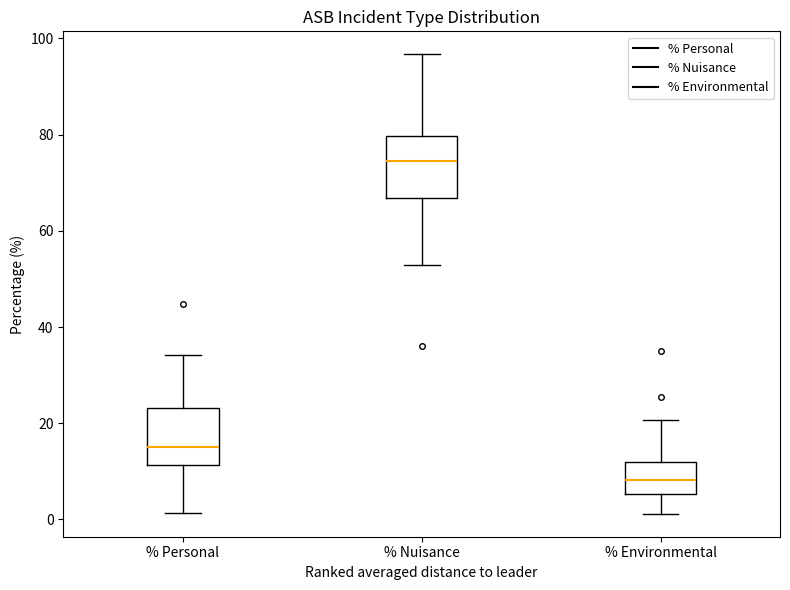

Reading left to right, read every box against the y-axis: the position of its median line, the range the box covers, and the ends of its whiskers. The values are not printed on the chart, so give them approximately, as read against the axis.

% Personal: median 16, box 12 to 24, whiskers 2 to 34
% Nuisance: median 74, box 66 to 80, whiskers 52 to 96
% Environmental: median 8, box 6 to 12, whiskers 2 to 20